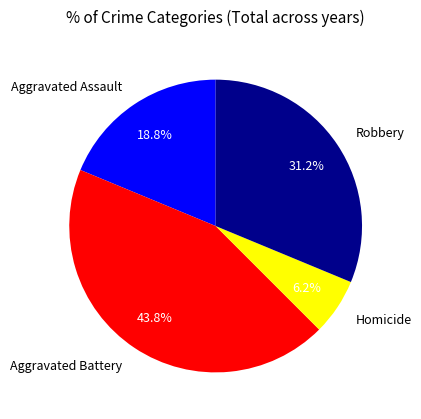

Rank the categories by value from highest to lowest.

Aggravated Battery, Robbery, Aggravated Assault, Homicide